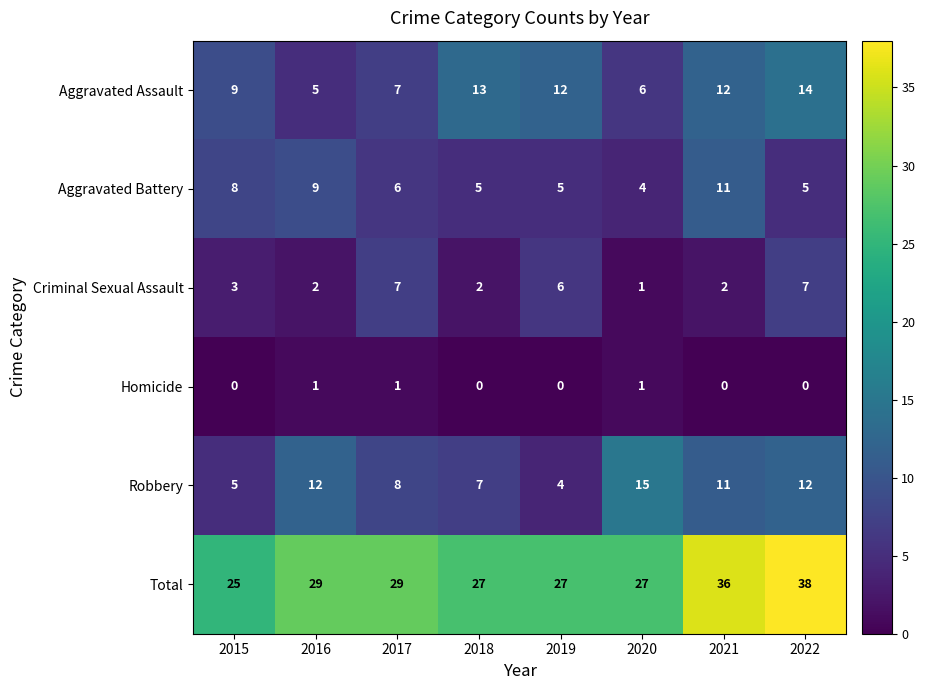

At which category is the sum across all series the highest?

2022